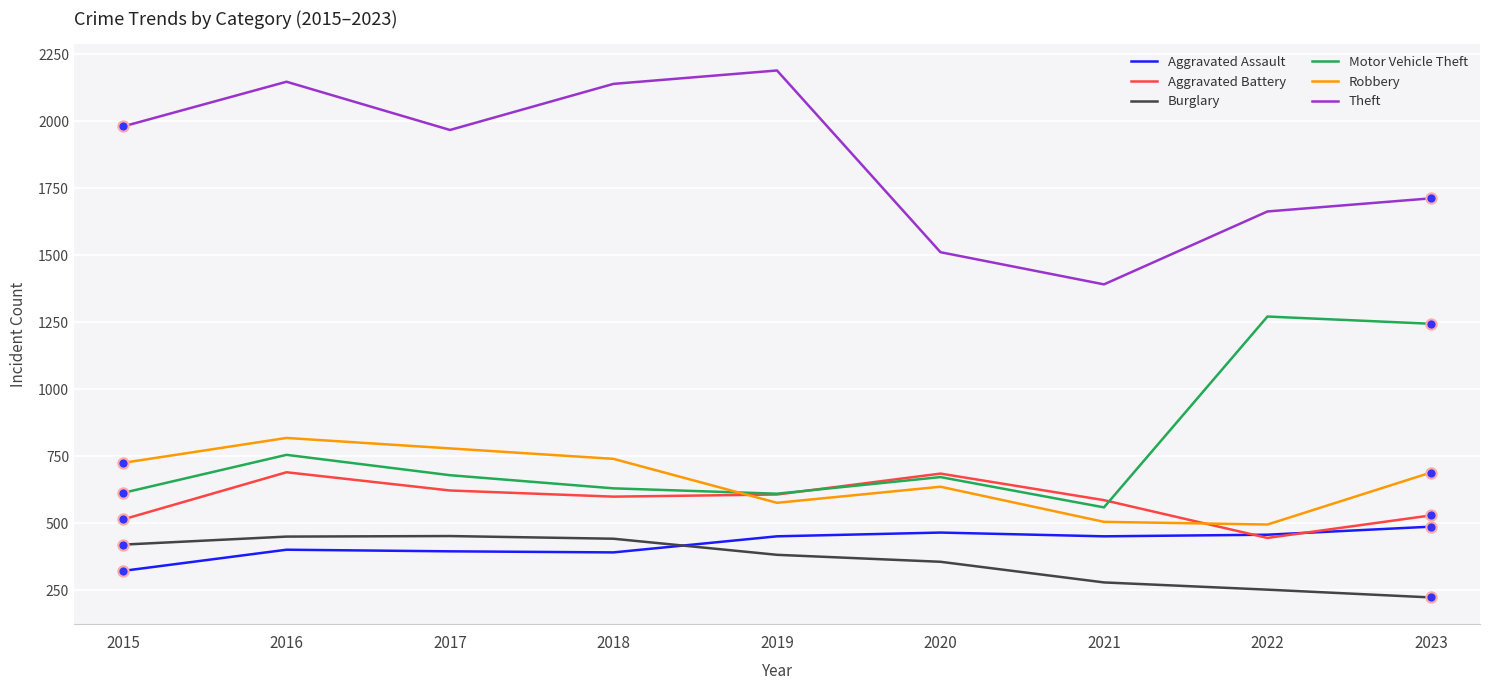

What are all the series names shown in the legend?

Aggravated Assault, Aggravated Battery, Burglary, Motor Vehicle Theft, Robbery, Theft